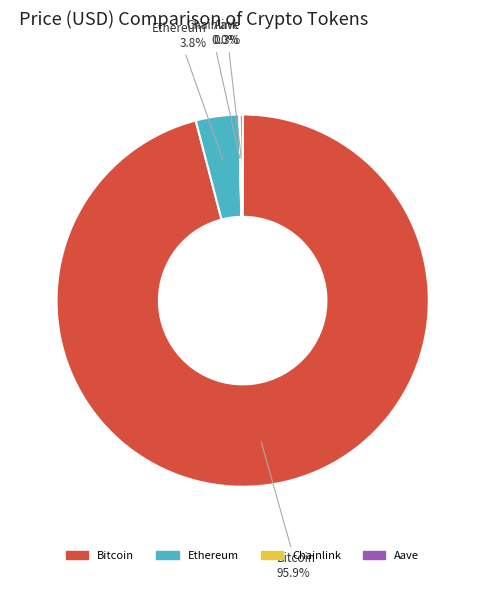

What is the majority slice?

Bitcoin